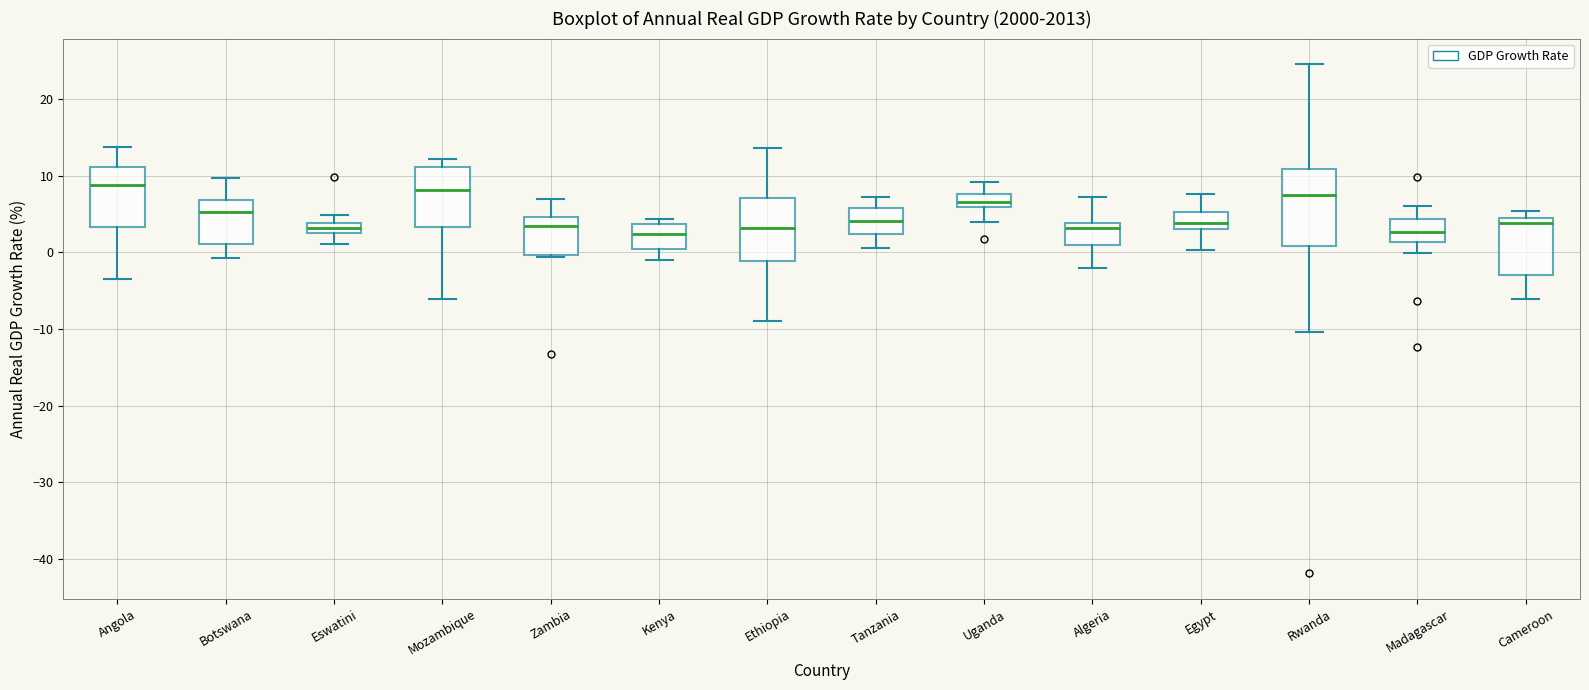

Comparing the boxes themselves (not the whiskers), which one is the tallest?

Rwanda